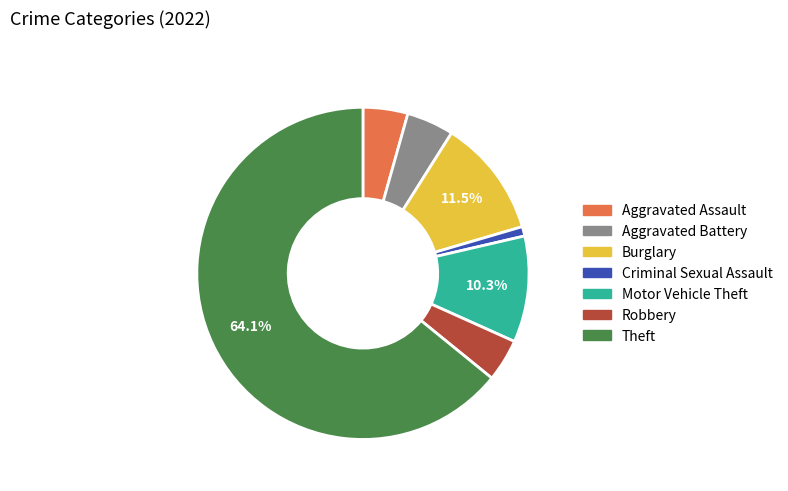

Is there any slice that represents more than half of the pie?

Yes